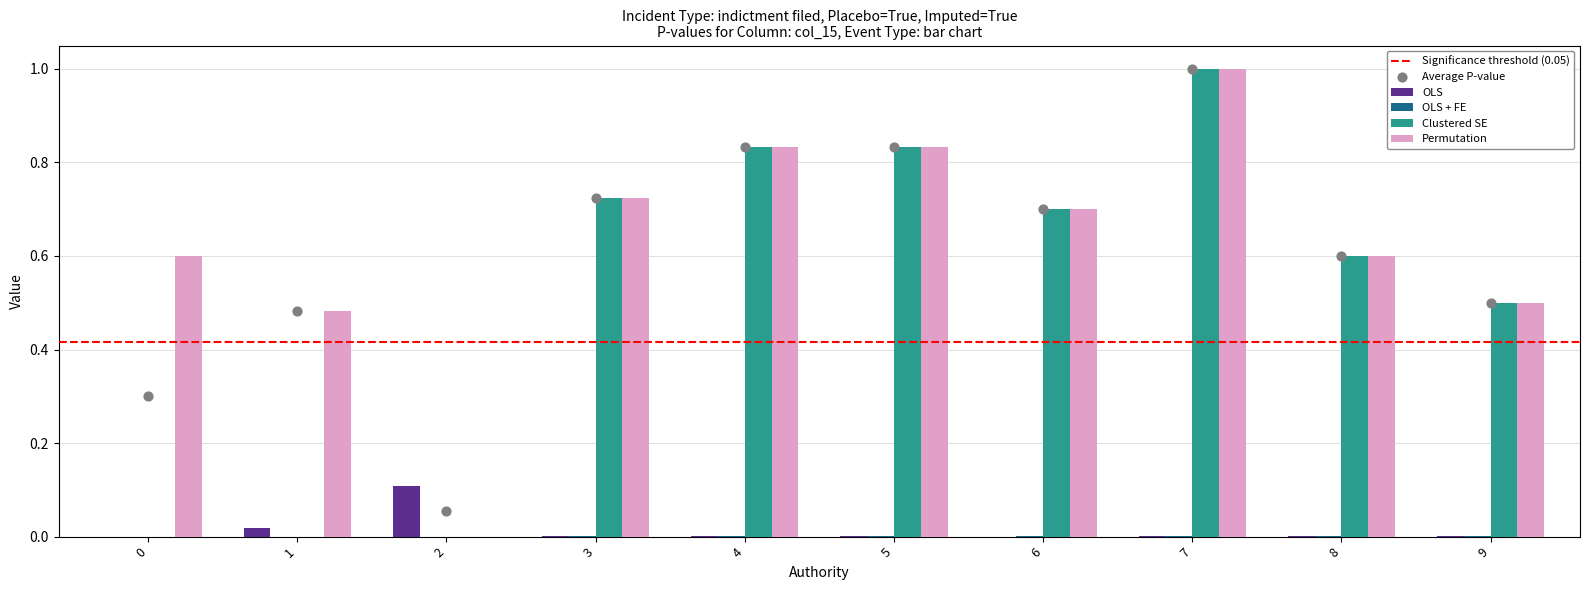

At which category is the sum across all series the highest?

7